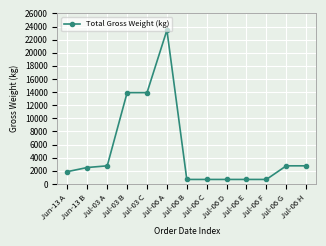

The value at Jul-03 B is 13920.0. True or false?

True